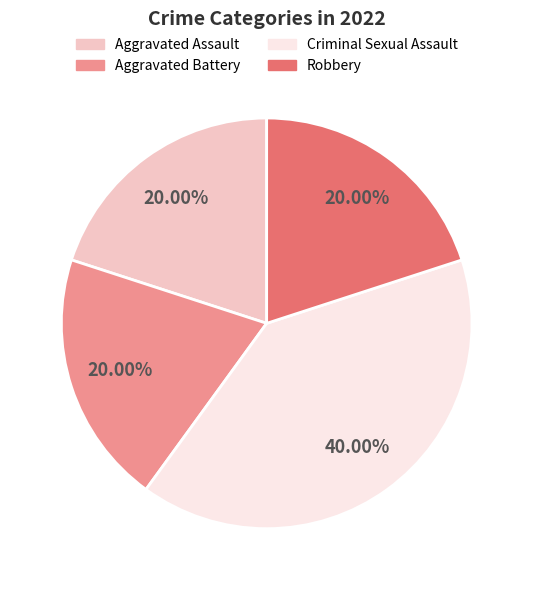

Which slice is the largest?

Criminal Sexual Assault